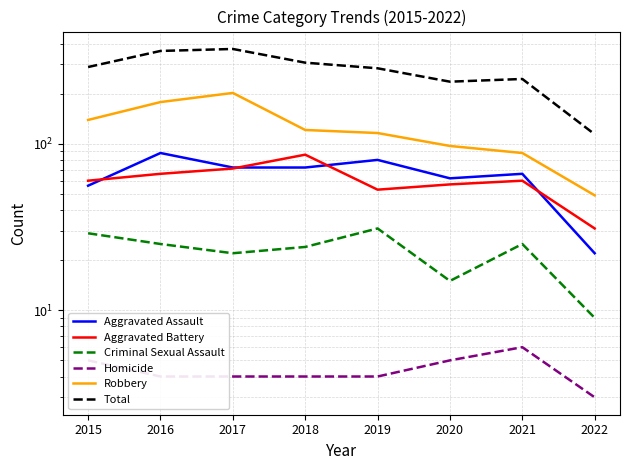

Does the chart have visible grid lines?

Yes